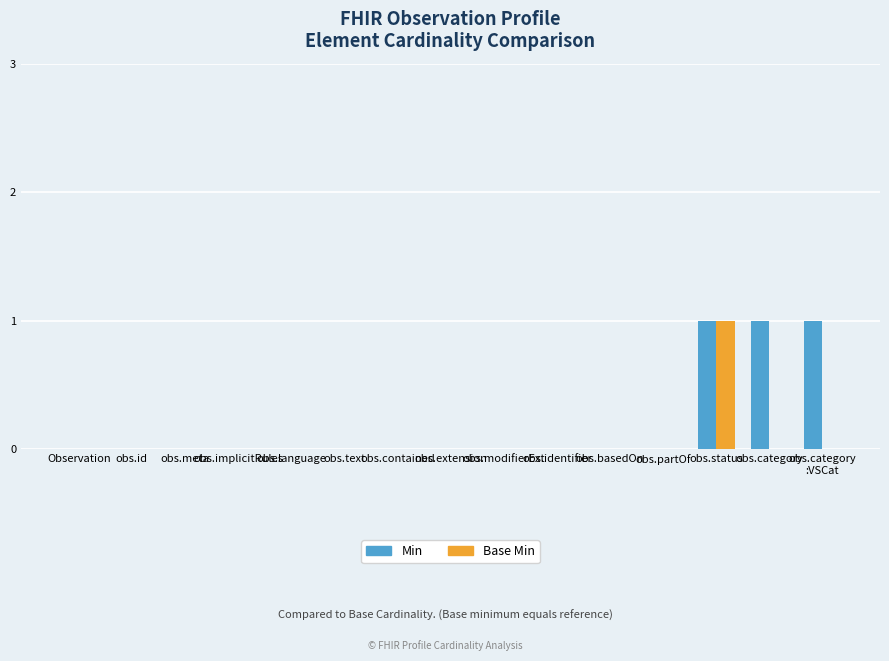

How many Base Min values are between 0 and 1?

15